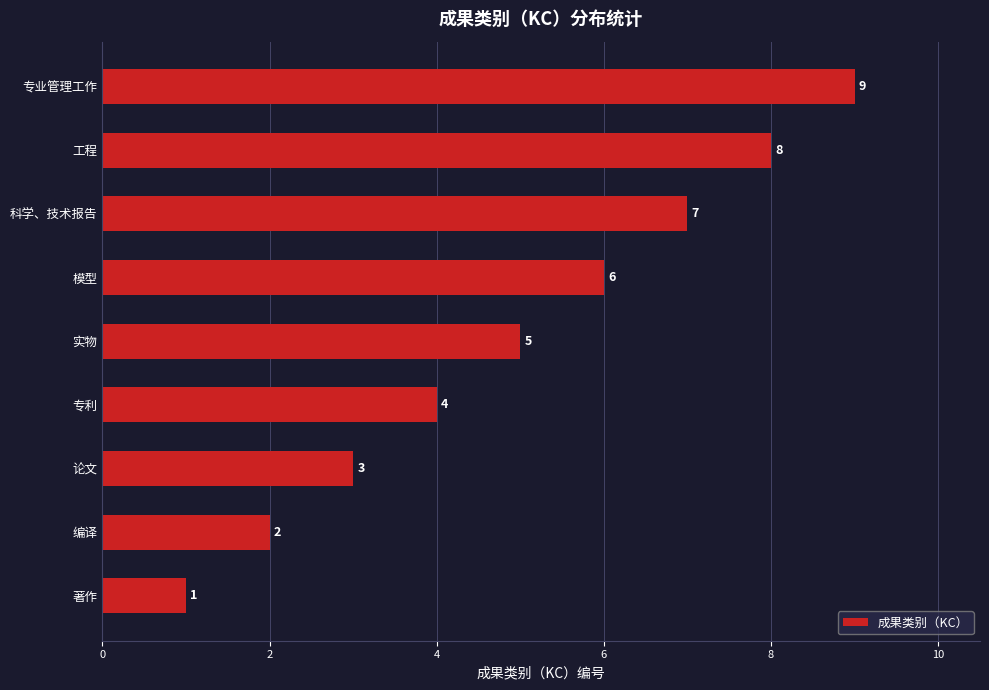

The value at 模型 is 2. True or false?

False